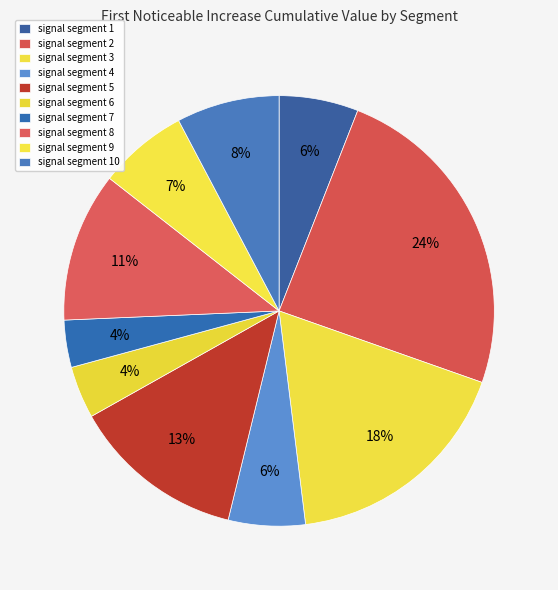

Does any single category account for the majority?

No